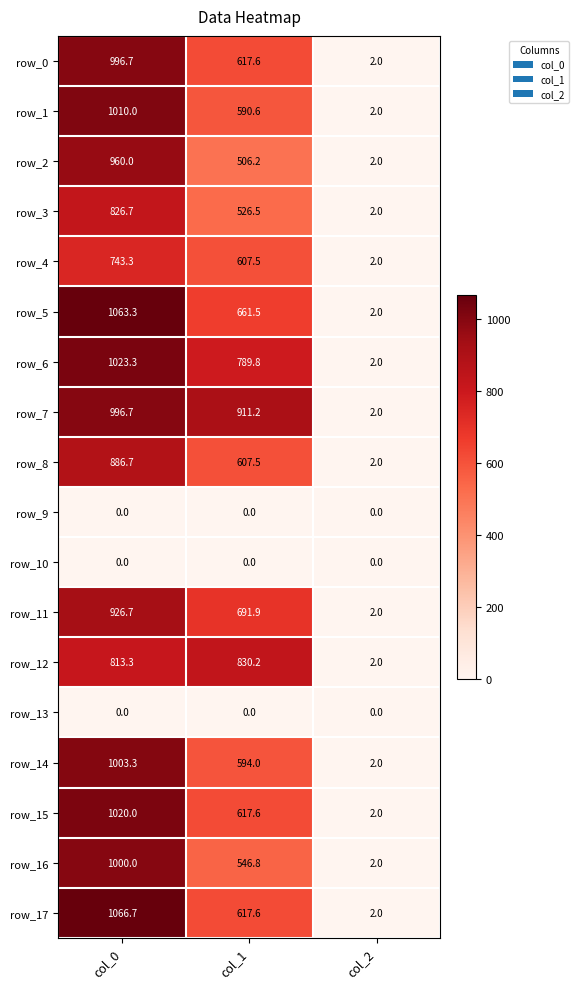

True or false: row_8 has a value of 141.6 at col_1.

False